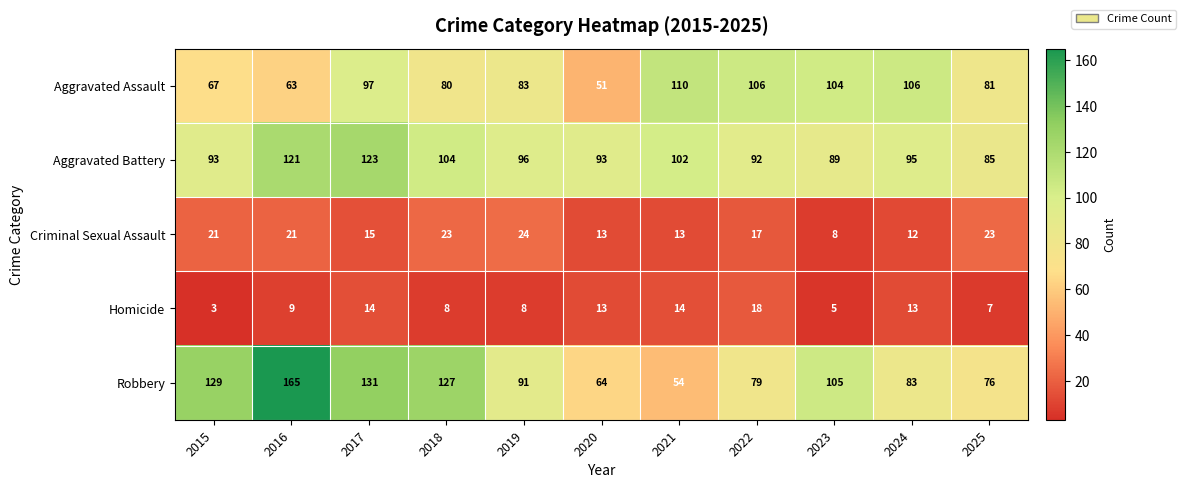

What is the difference between the highest and lowest values at 2022?

89